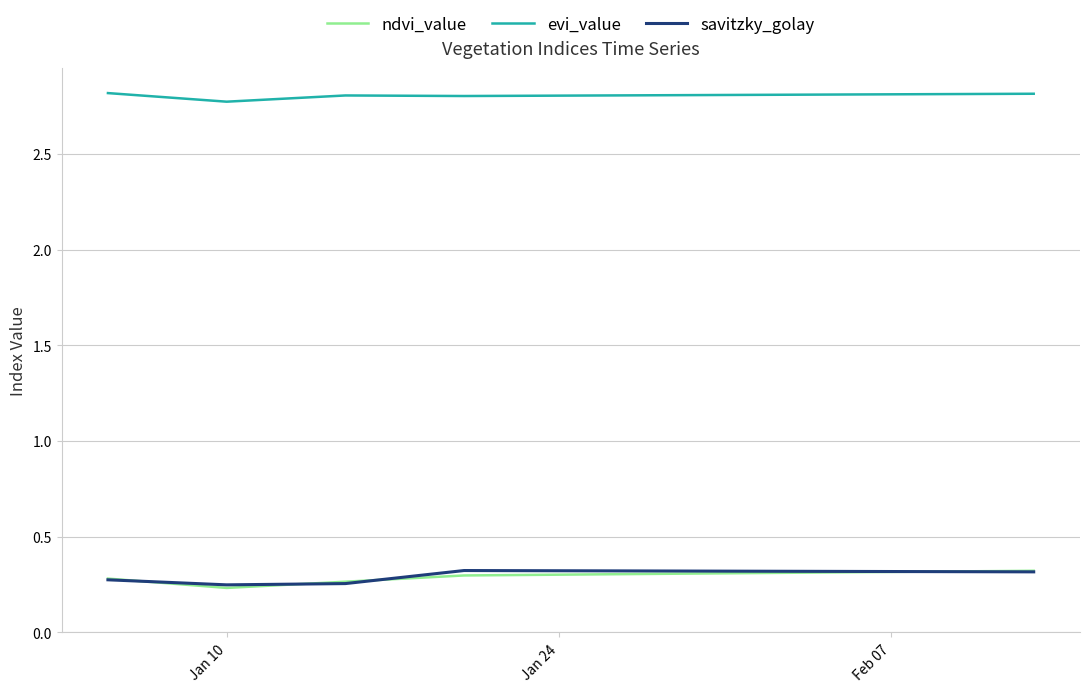

True or false: savitzky_golay and evi_value cross at least once.

False